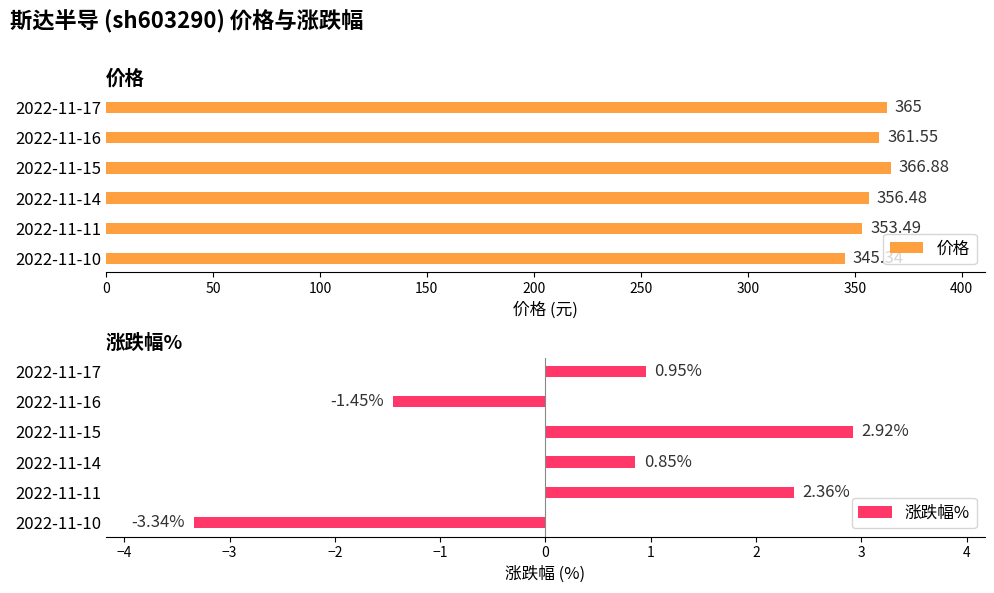

Which category has the lowest value in the 涨跌幅% series?

2022-11-10